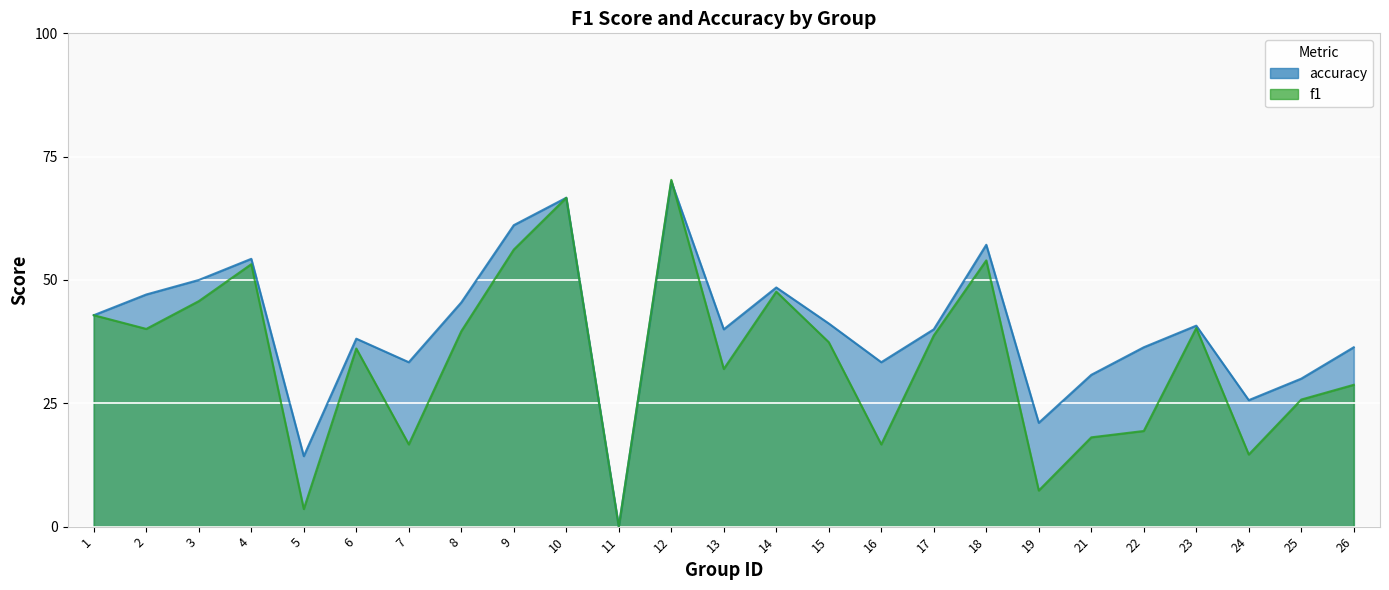

At which category does accuracy reach its first local valley?

5